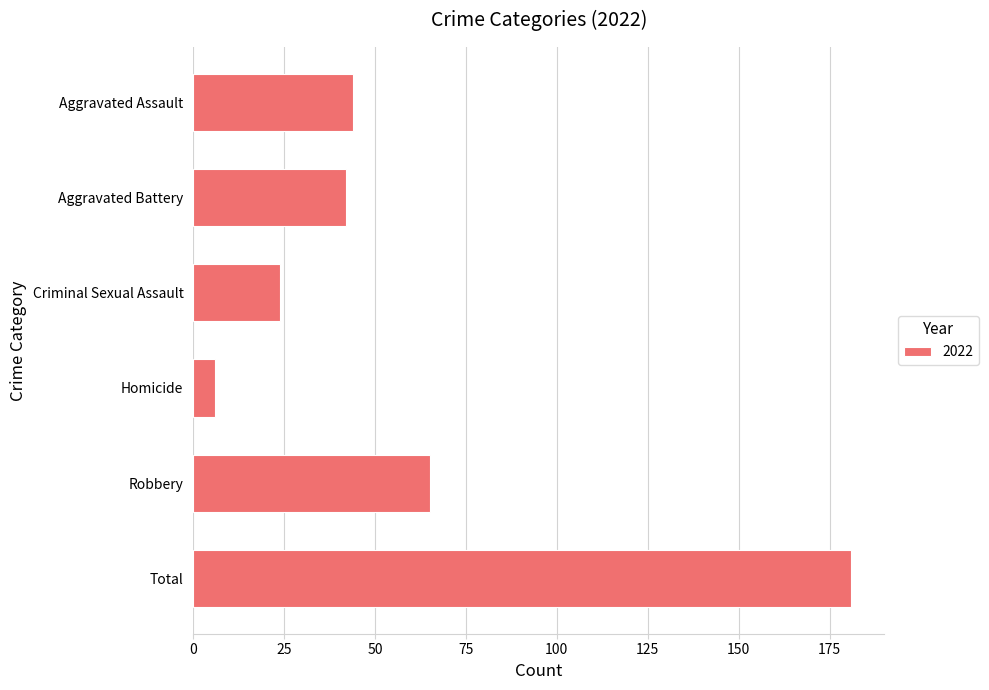

What is the average value?

60